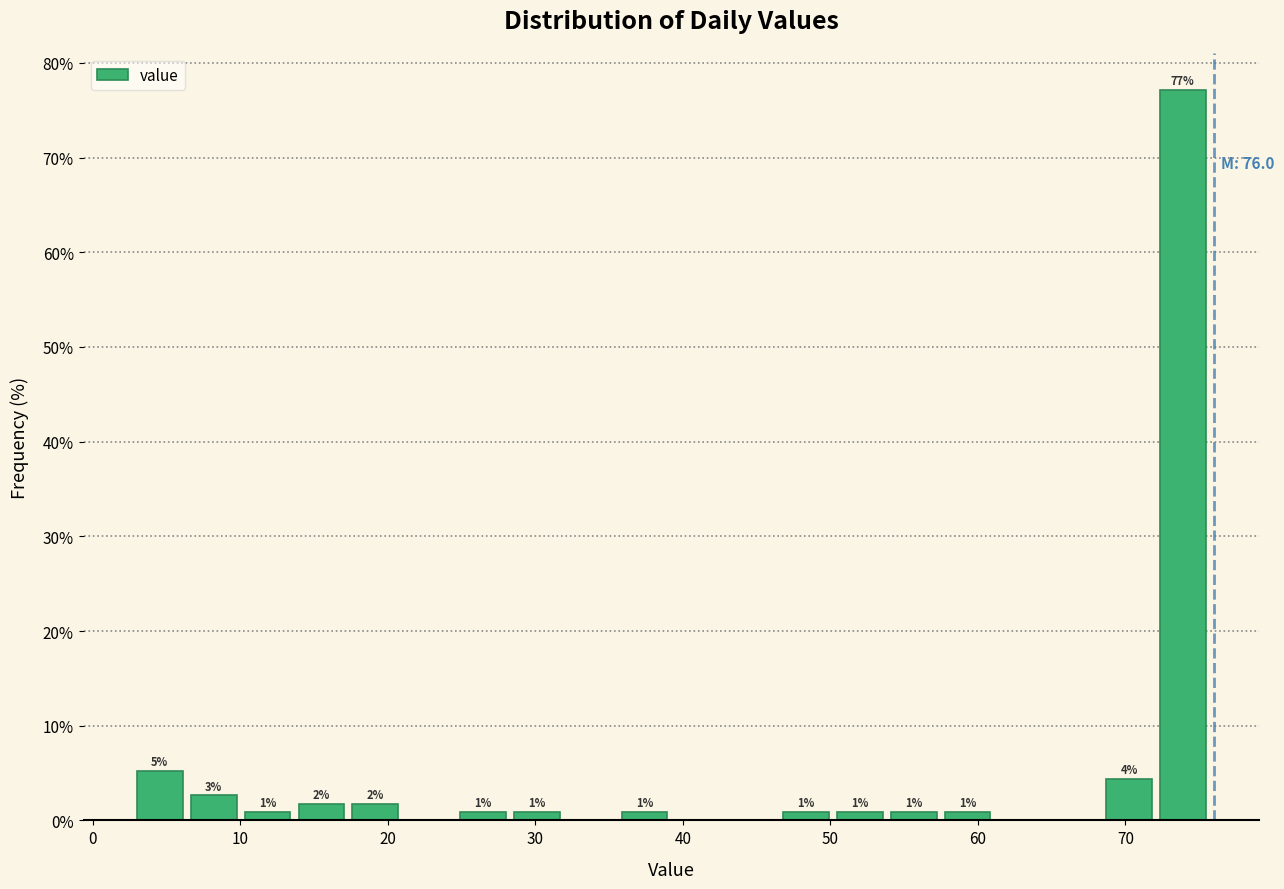

Read against the x-axis, roughly where is the centre of the tallest bar?

74